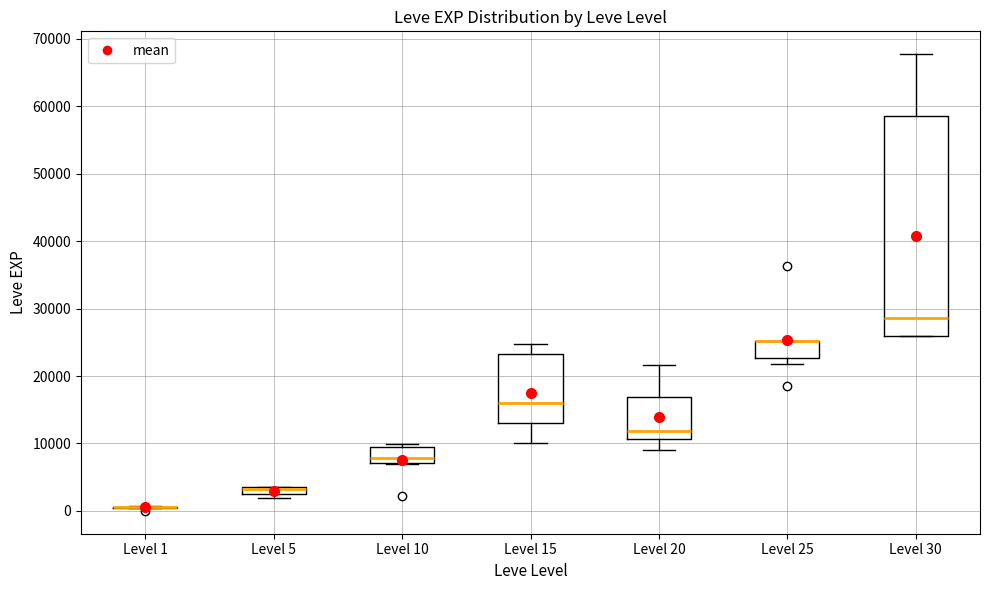

Which box is the tallest, from its lower edge to its upper edge?

Level 30